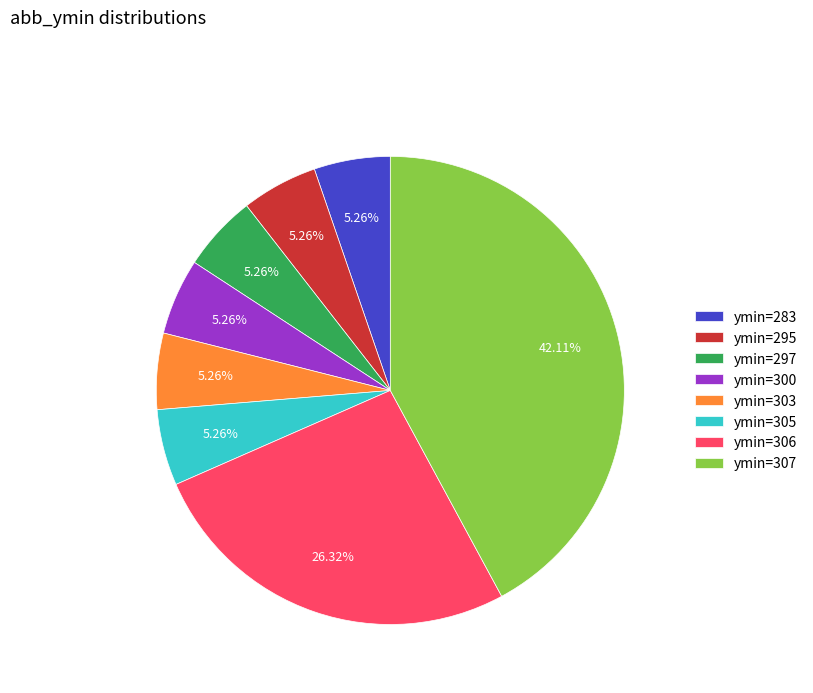

Is there any slice that represents more than half of the pie?

No